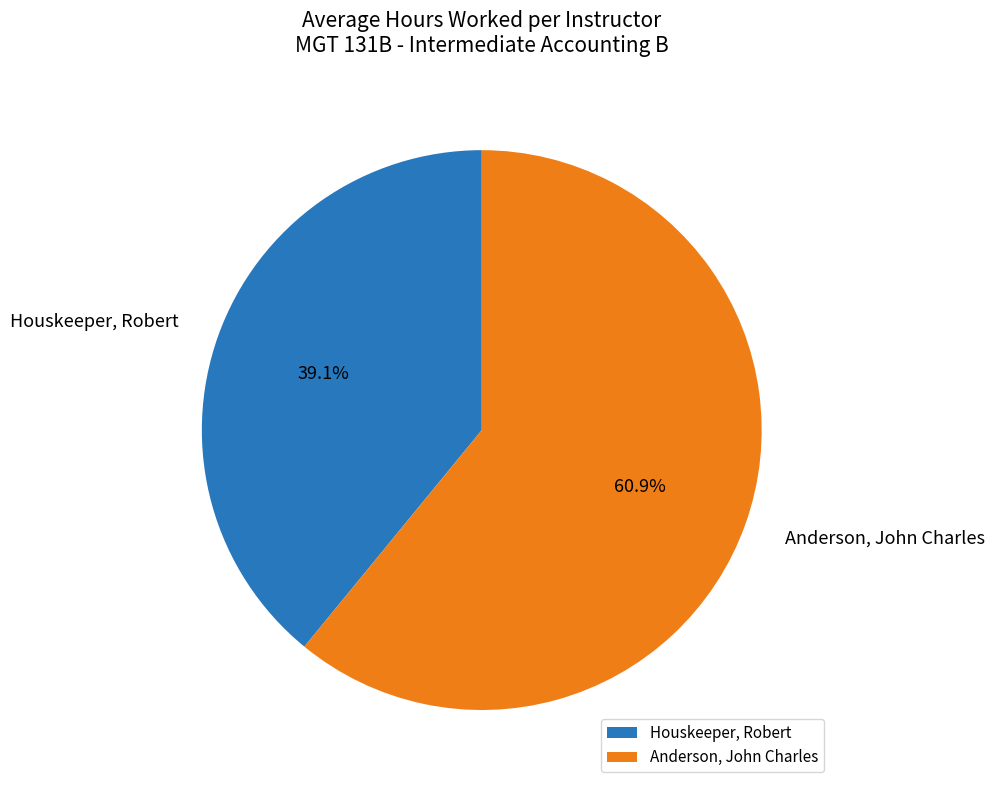

What is the ratio of the value at Houskeeper, Robert to the value at Anderson, John Charles?

0.6